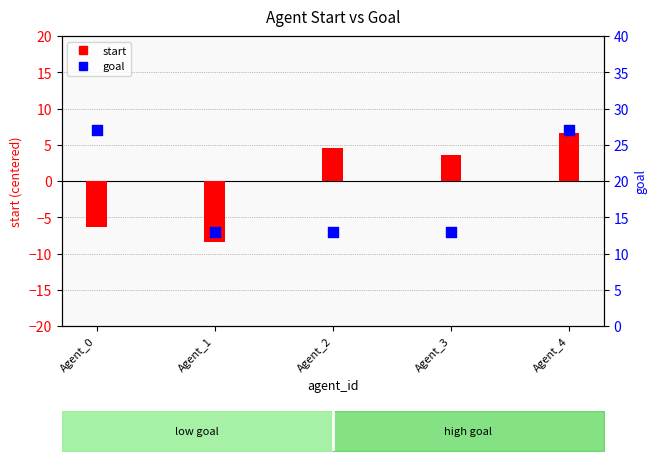

Is the value of start at Agent_4 greater than the value of goal at Agent_1?

No